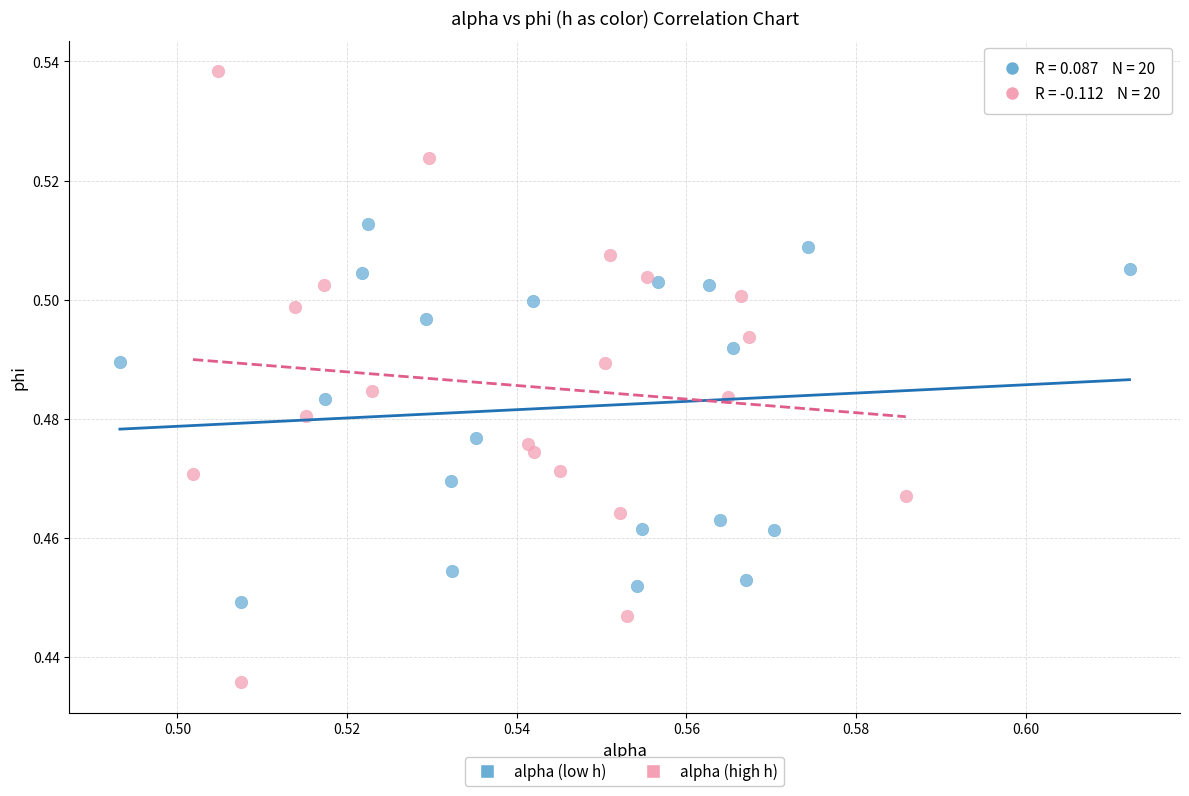

Which series contains the highest Y value?

alpha (high h)